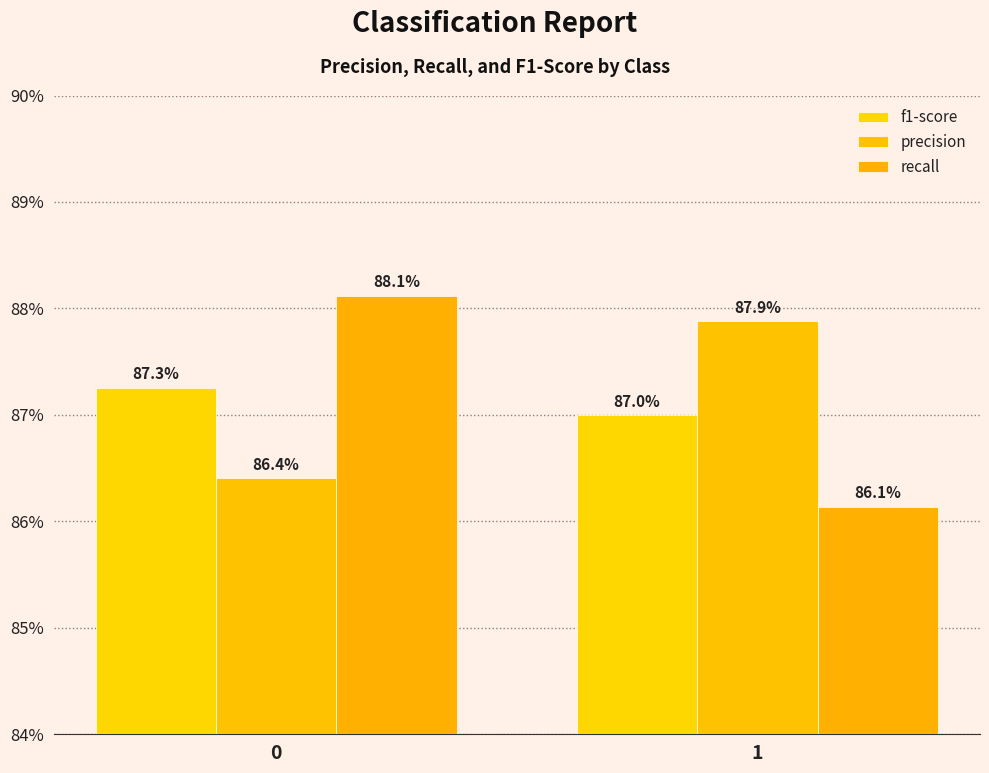

Is it true that f1-score equals 0.9 at 0?

True